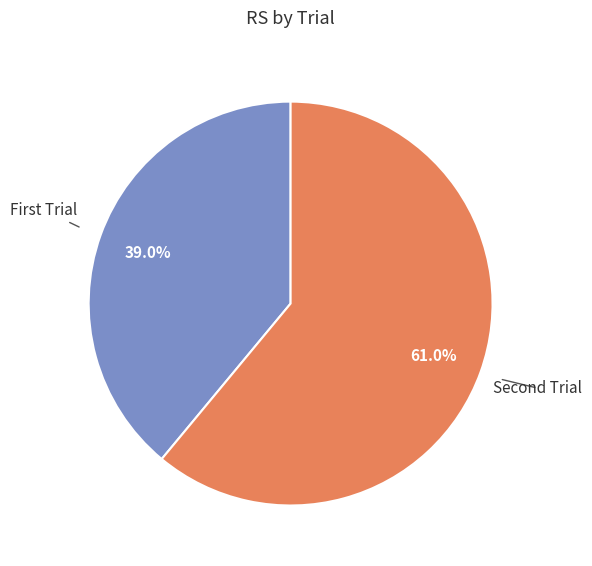

Rank the categories by value from lowest to highest.

First Trial, Second Trial